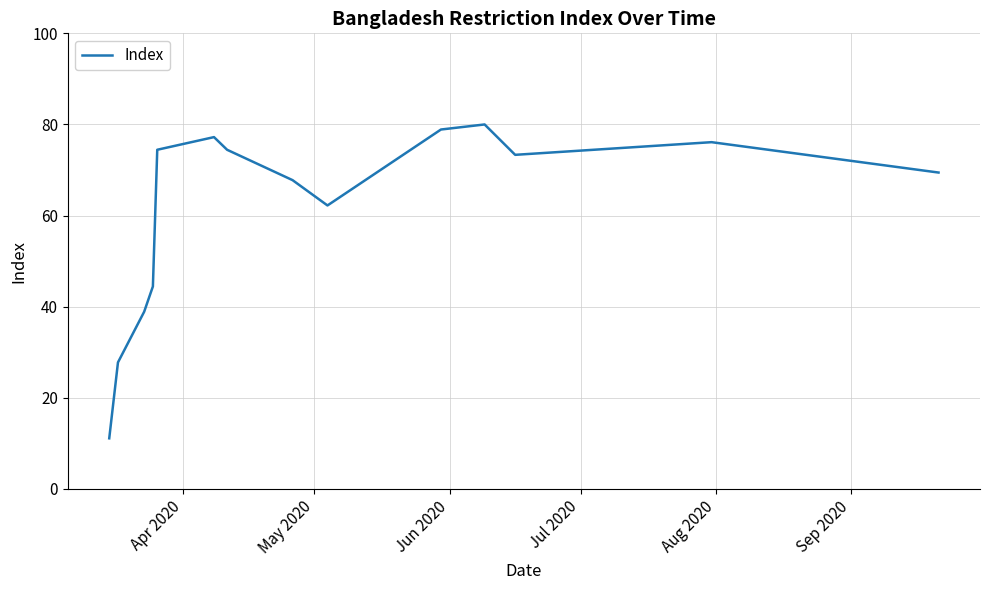

What is the minimum value shown in the chart?

11.1